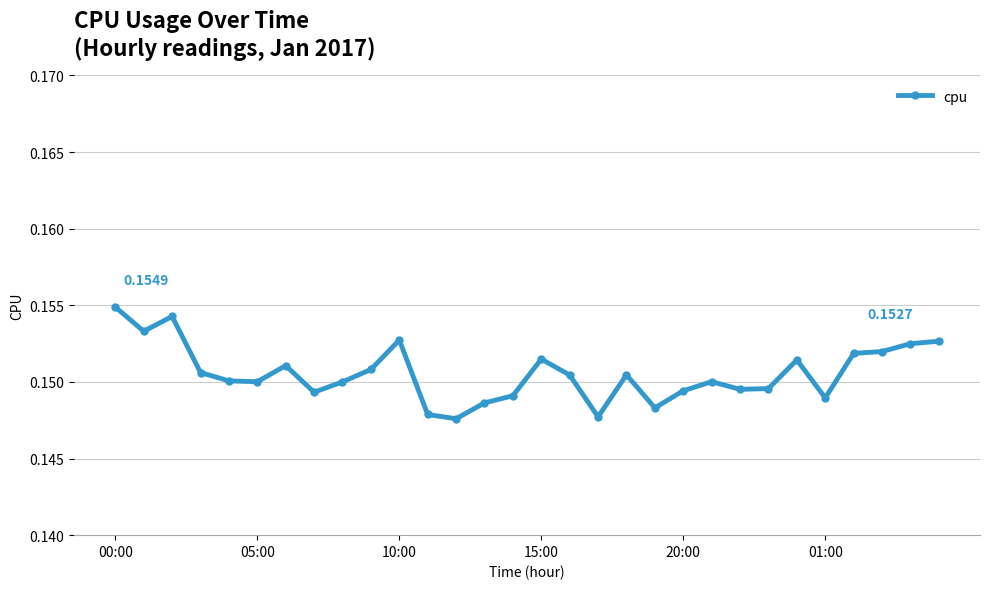

True or false: the data has more than 2 interior local peaks.

True